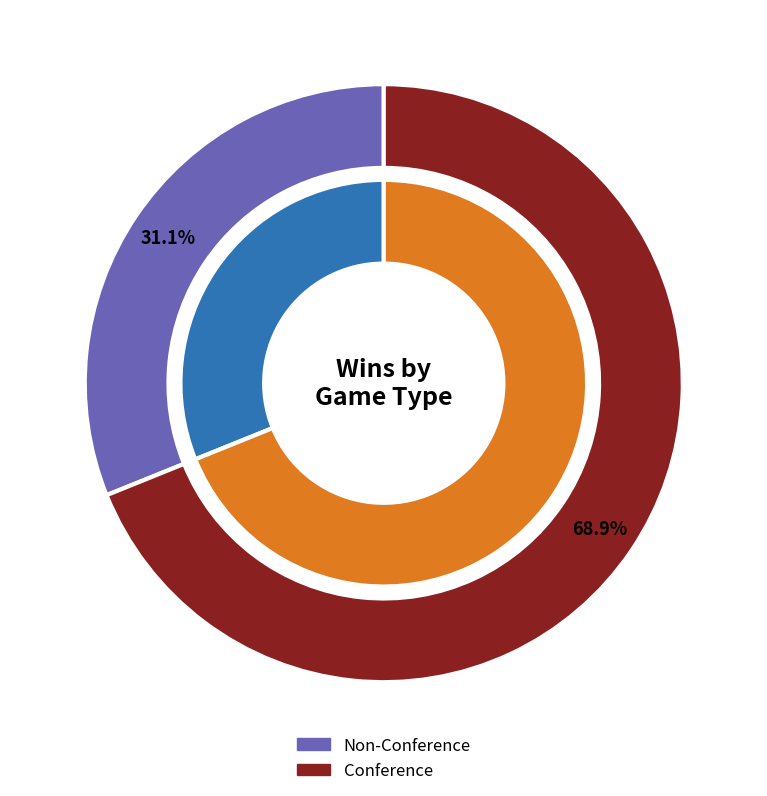

What percentage is the Non-Conference slice, to the nearest percent?

31%